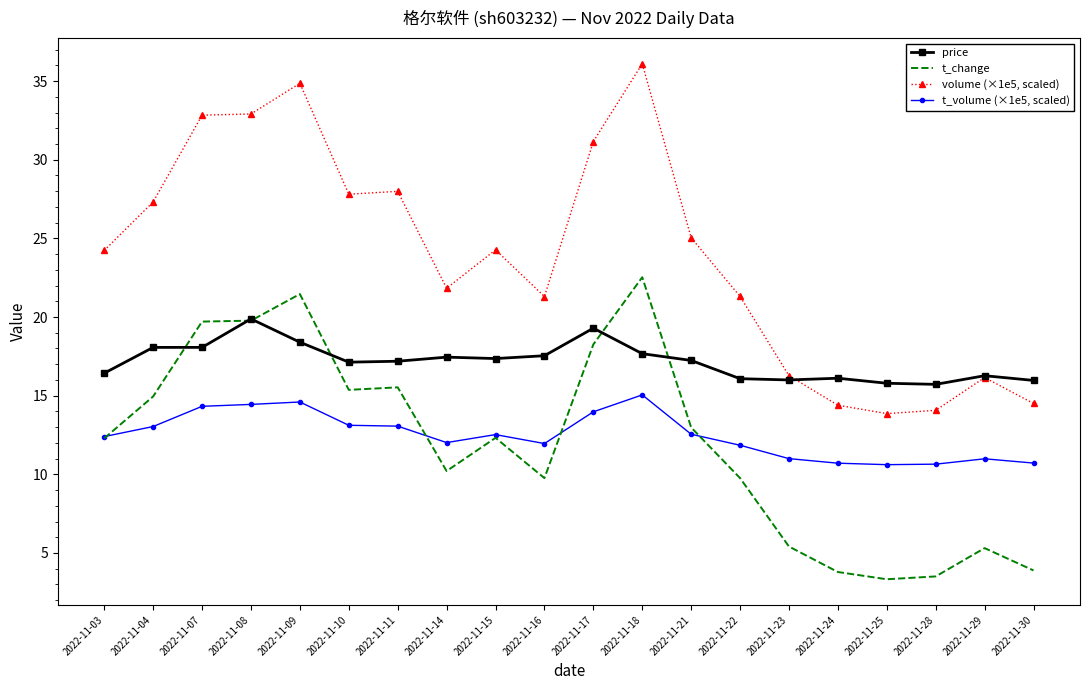

What is the highest value of the price series?

19.9